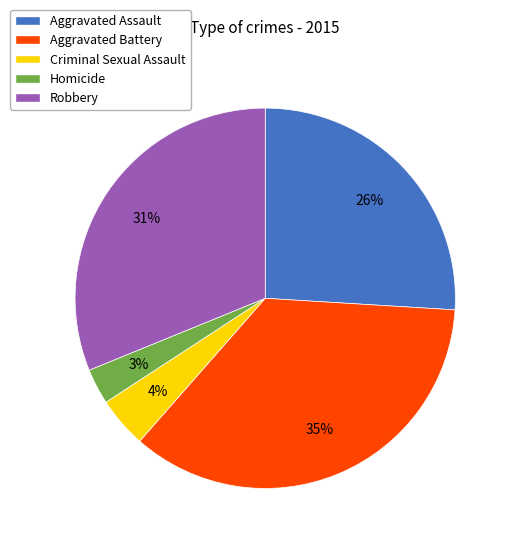

Between Homicide and Criminal Sexual Assault, which is larger?

Criminal Sexual Assault